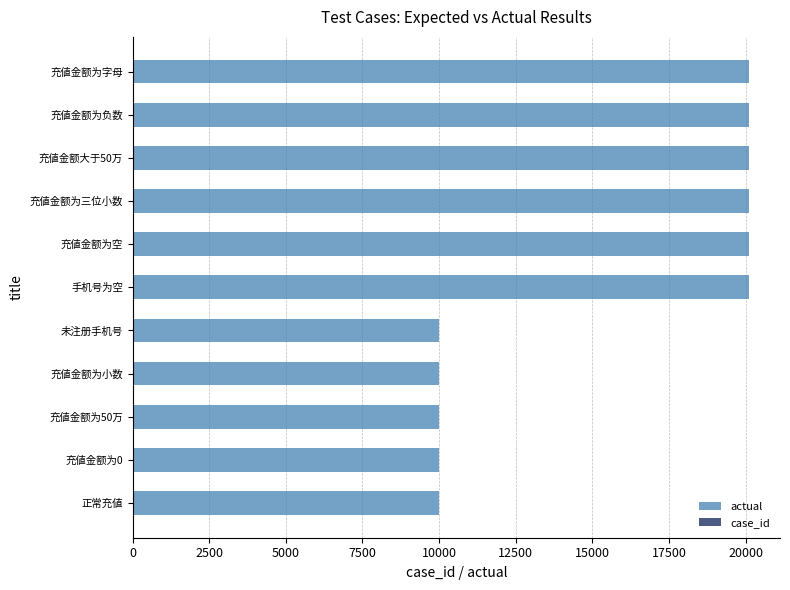

How many bars are there in total?

22